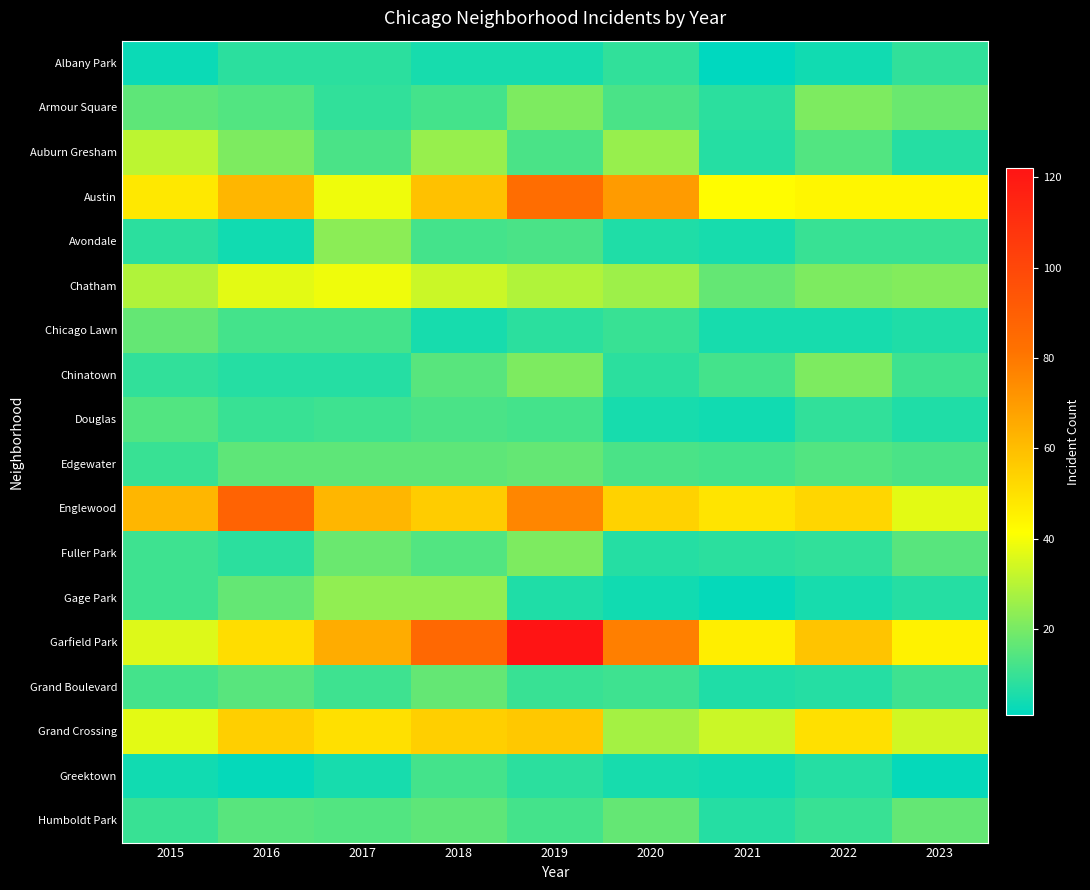

At which category is the sum across all series the highest?

2019